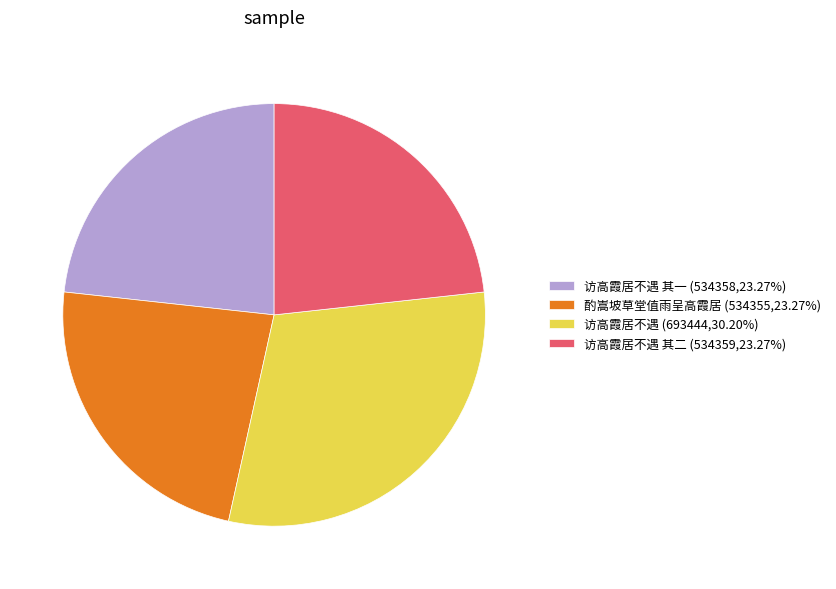

Is the sum of 访高霞居不遇 其一 (534358,23.27%) and 访高霞居不遇 (693444,30.20%) greater than half?

Yes